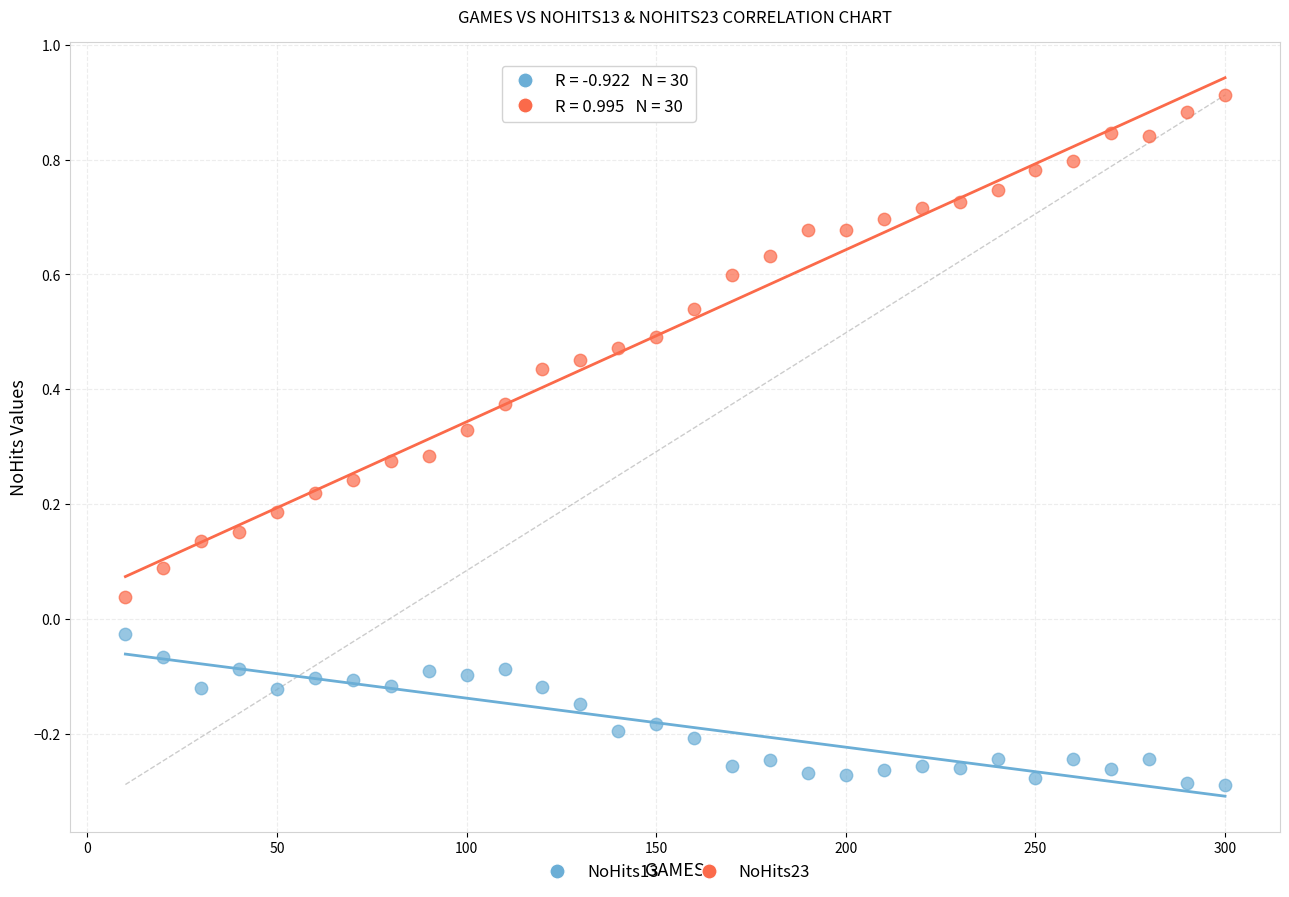

Which series reaches the maximum Y coordinate?

NoHits23